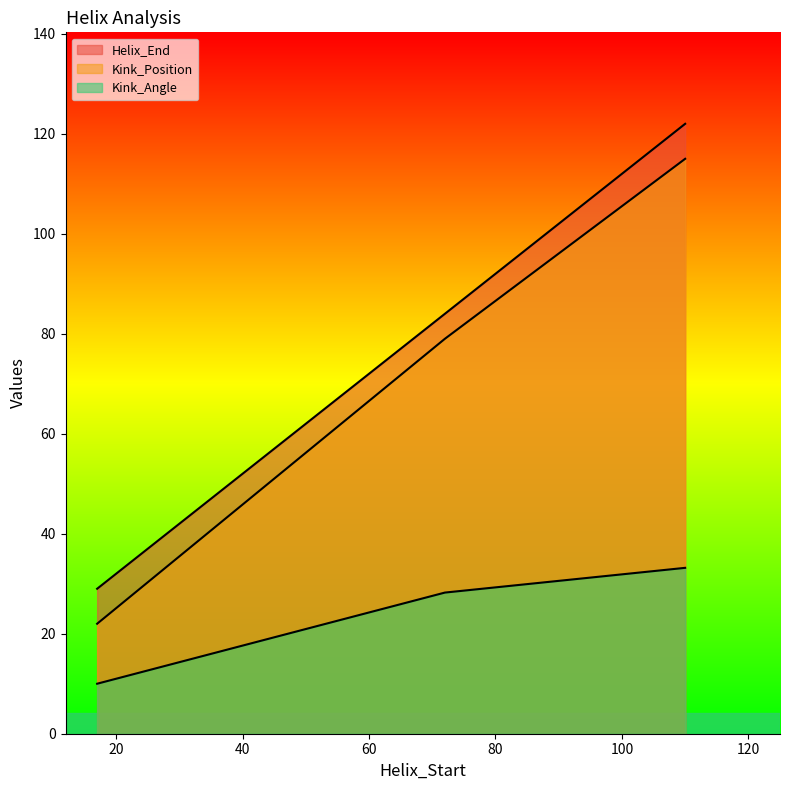

What is the difference between the Kink_Angle values at 110 and 17?

23.2